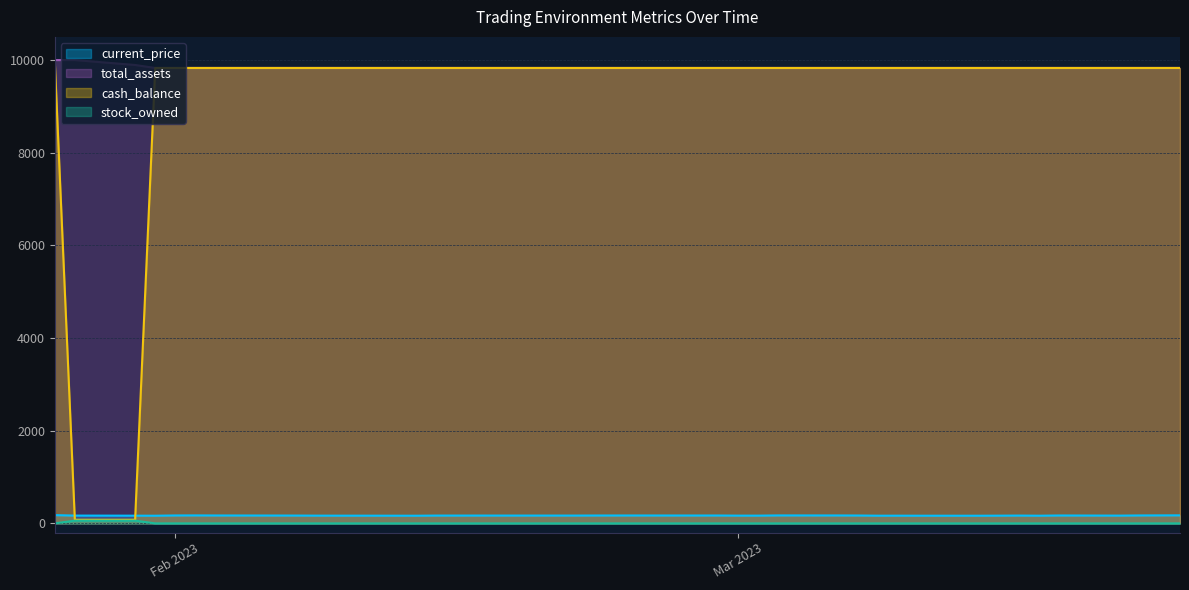

Is it true that cash_balance equals 15836.7 at 2023-02-03?

False